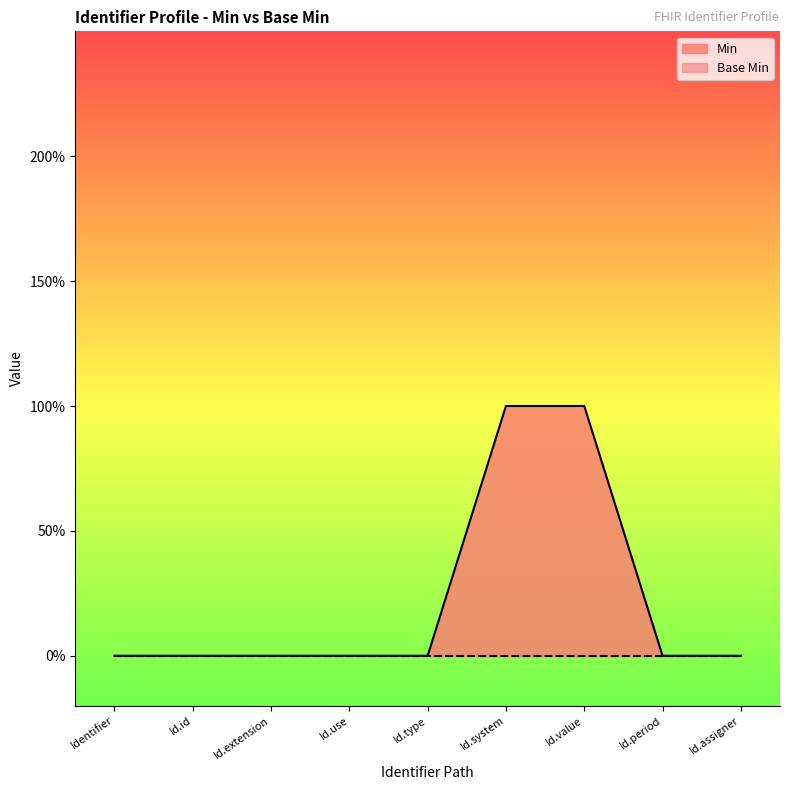

Reading left to right, extract all data points from this chart.

Identifier=0	Id.id=0	Id.extension=0	Id.use=0	Id.type=0	Id.system=1	Id.value=1	Id.period=0	Id.assigner=0